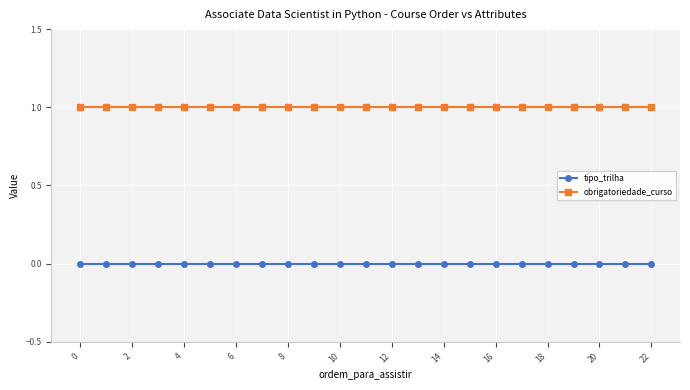

At how many categories does at least one series exceed 0?

23